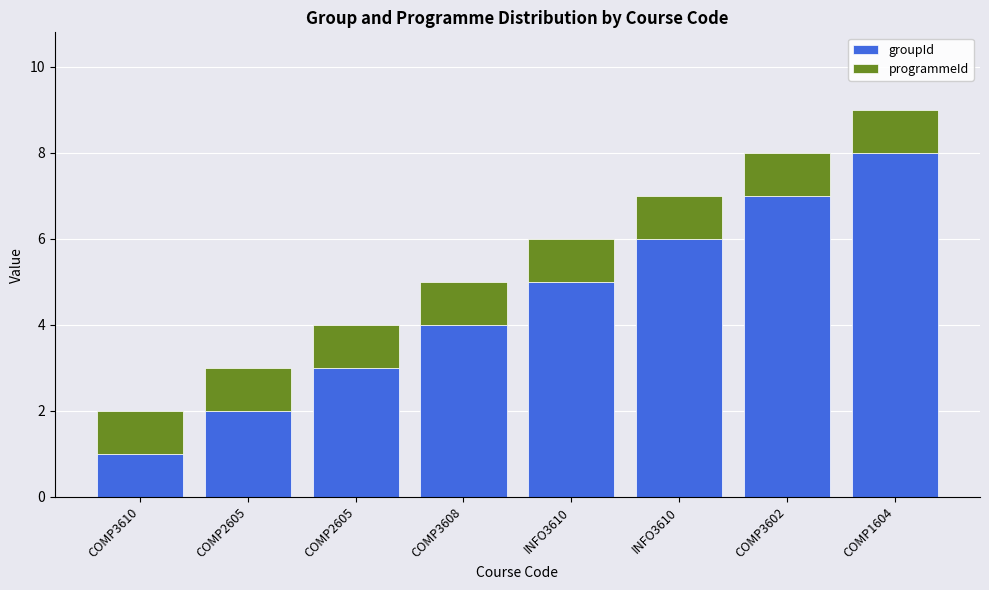

Are the bars grouped side by side (vs. stacked)?

No